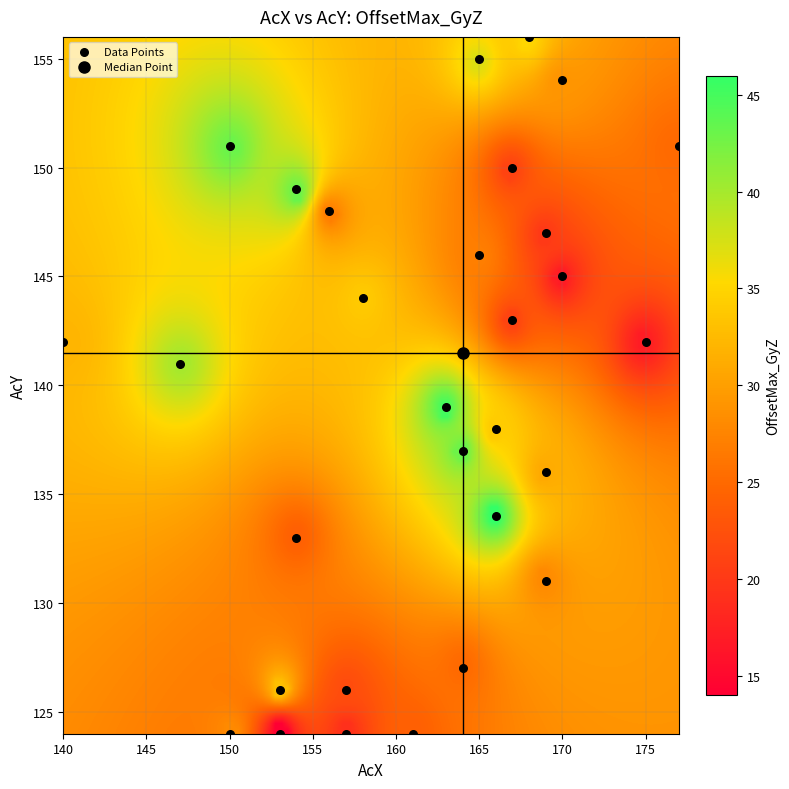

What is the range of Y values (max minus min)?

32